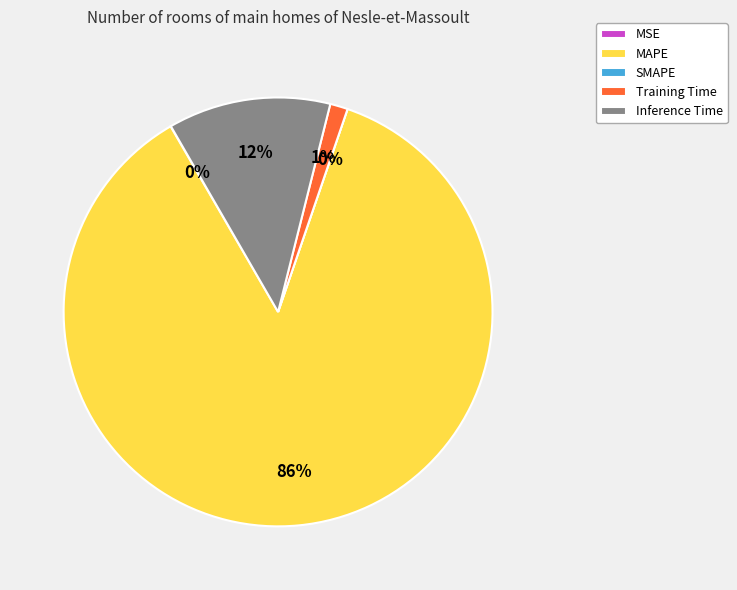

What is the smallest slice in the pie chart?

SMAPE